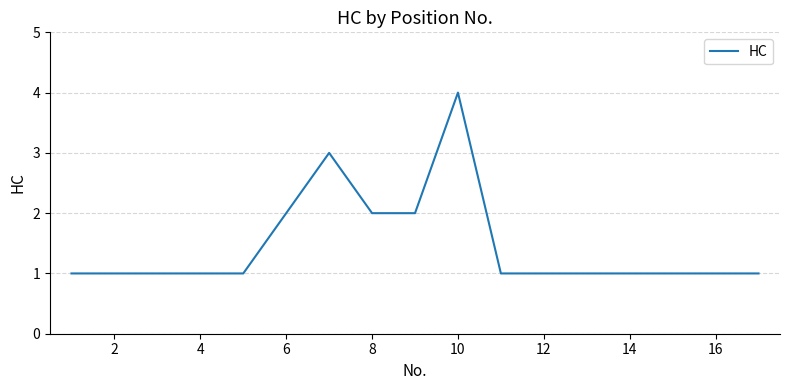

What is the difference between the maximum and minimum values?

3